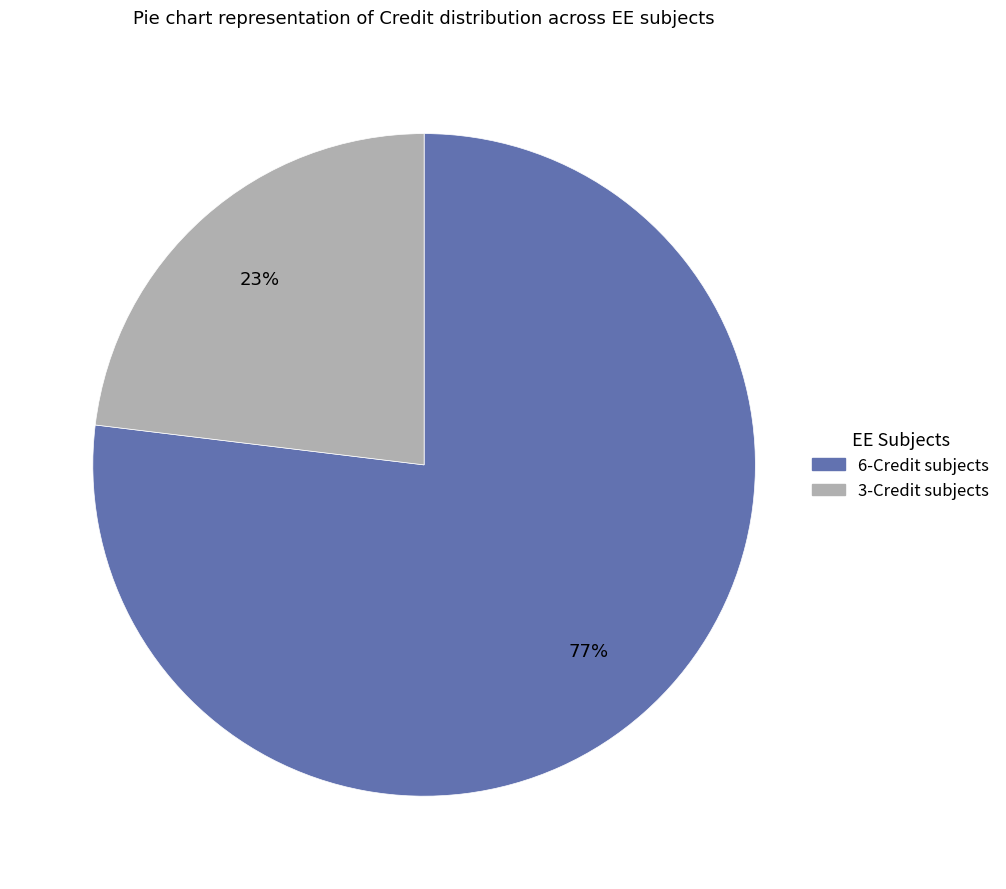

To the nearest percent, what is the average slice percentage?

50%